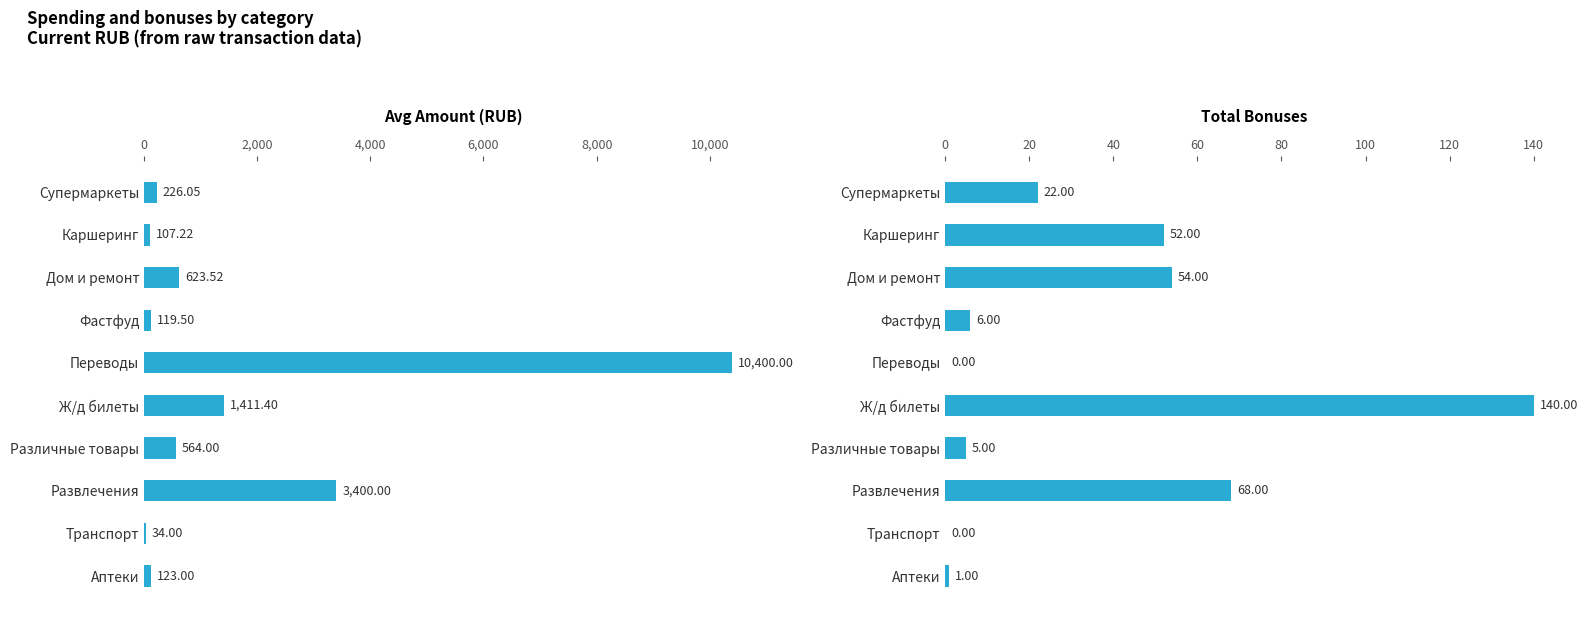

At how many categories does at least one series exceed 6745?

1